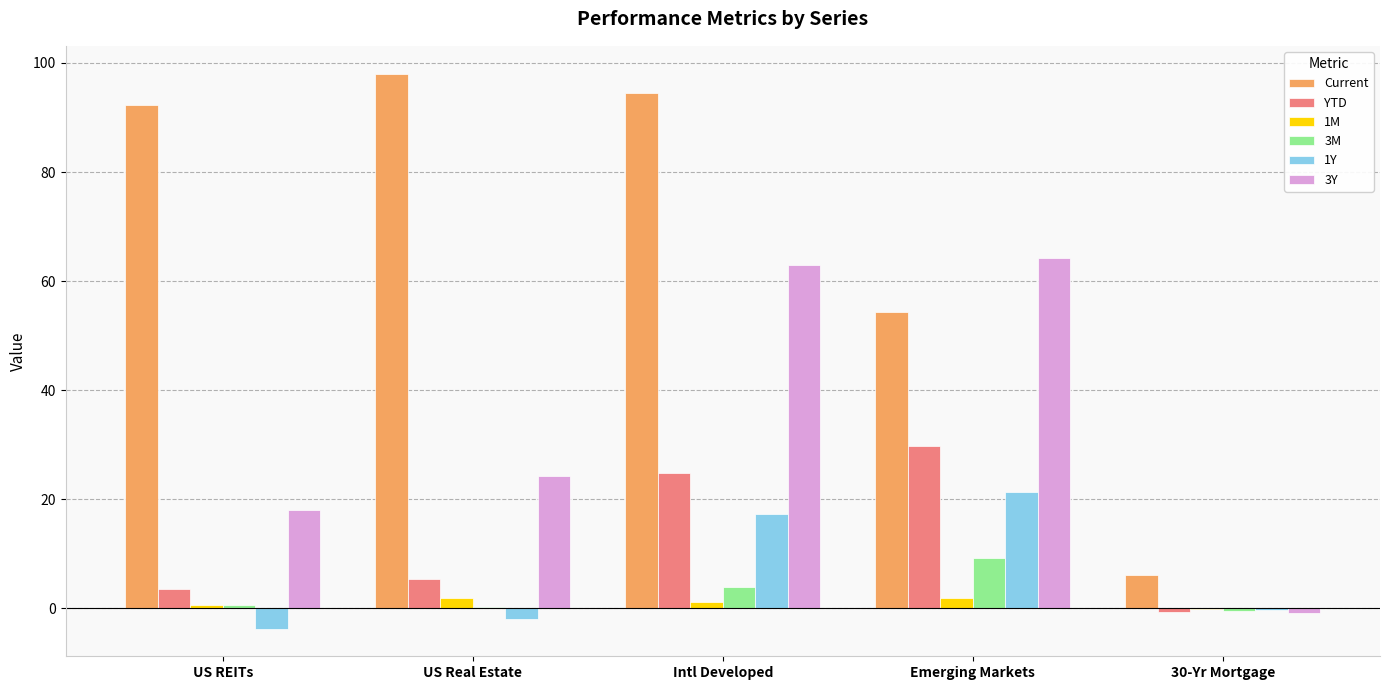

How many data points in 3Y are above 24?

3